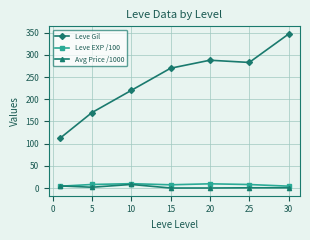

True or false: Leve Gil has more than 1 points higher than both neighbors.

False